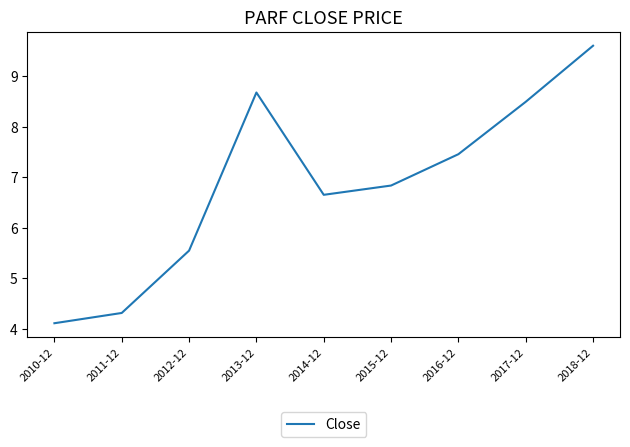

List the labels in order of value, smallest first.

2010-12, 2011-12, 2012-12, 2014-12, 2015-12, 2016-12, 2017-12, 2013-12, 2018-12